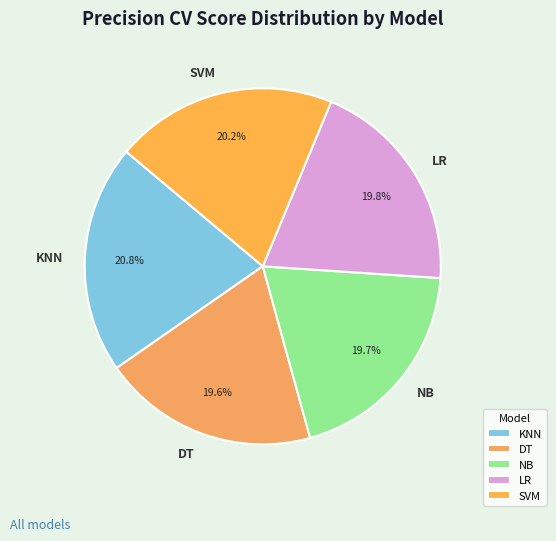

To the nearest percent, what is the combined percentage of KNN and DT?

40%